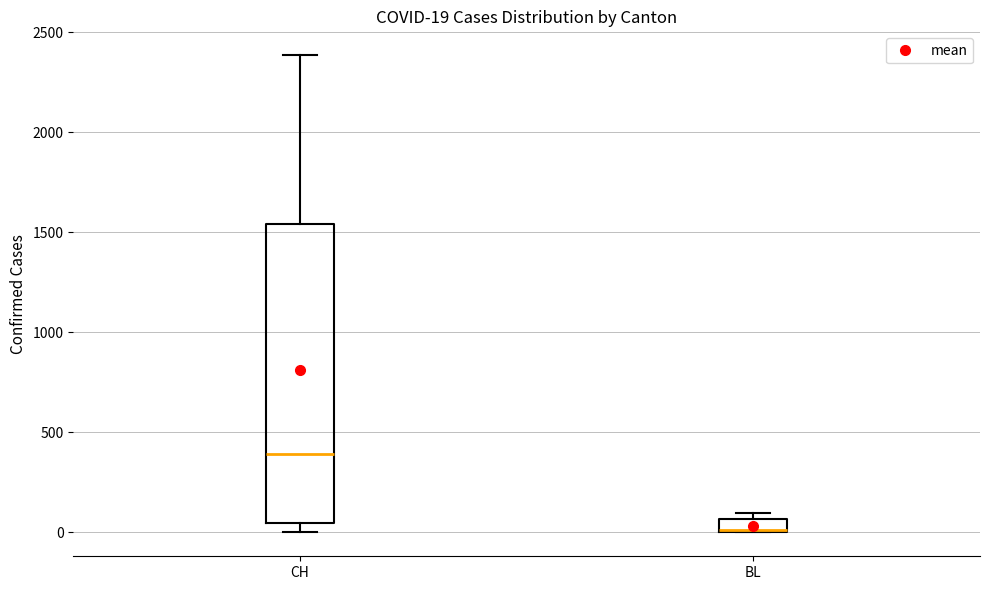

Which box has the highest median line?

CH